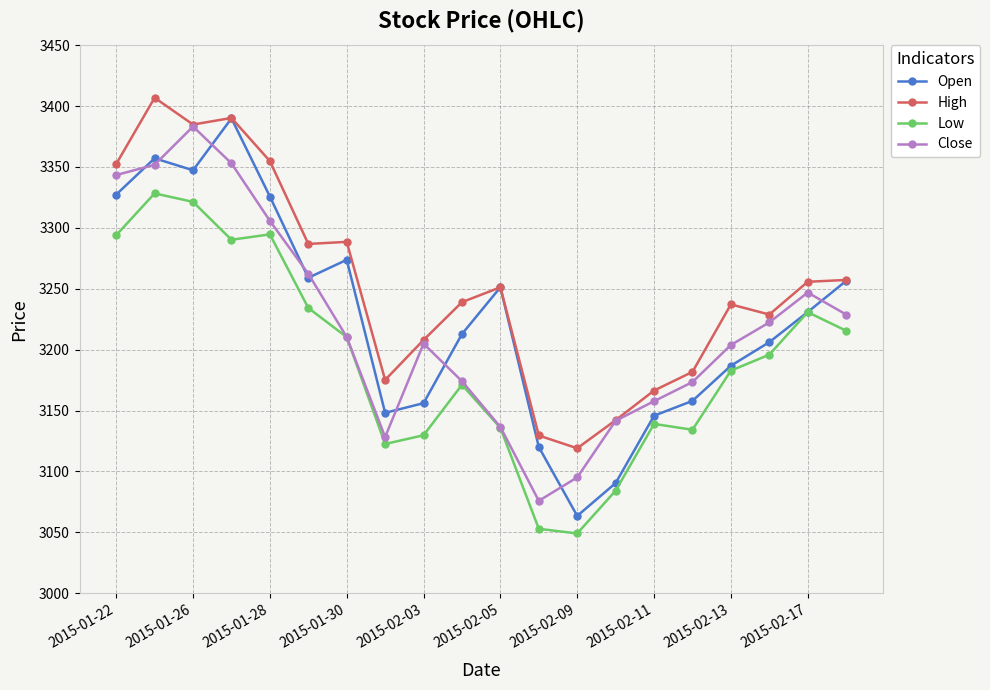

True or false: Low has more than 2 interior local peaks.

True